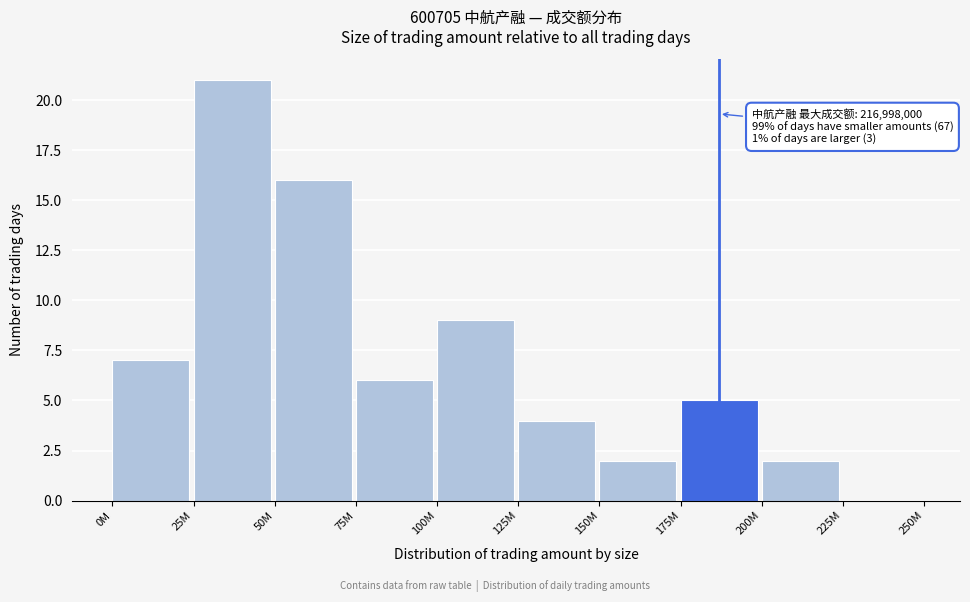

Reading left to right, extract all data points from this chart.

0M=7	25M=21	50M=16	75M=6	100M=9	125M=4	150M=2	175M=5	200M=2	225M=0